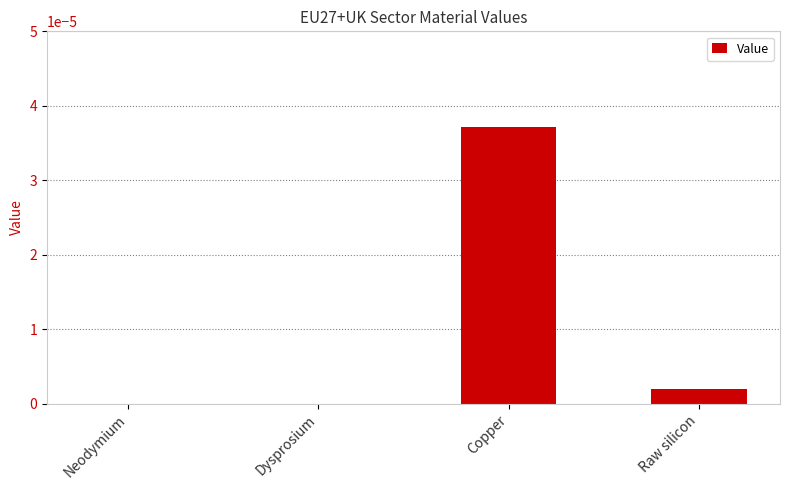

The chart shows a value of 0.0 at Neodymium. True or false?

True